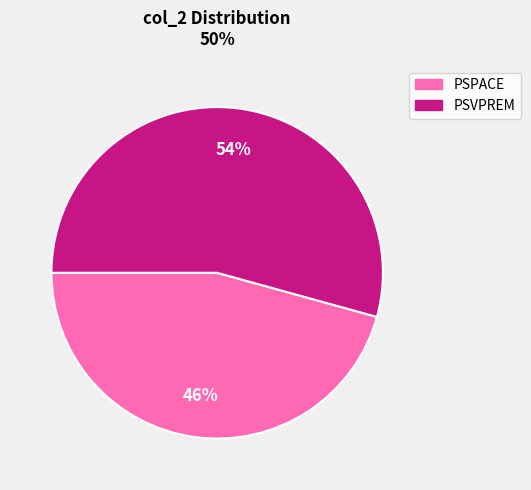

Combined, do PSPACE and PSVPREM account for over 50%?

Yes